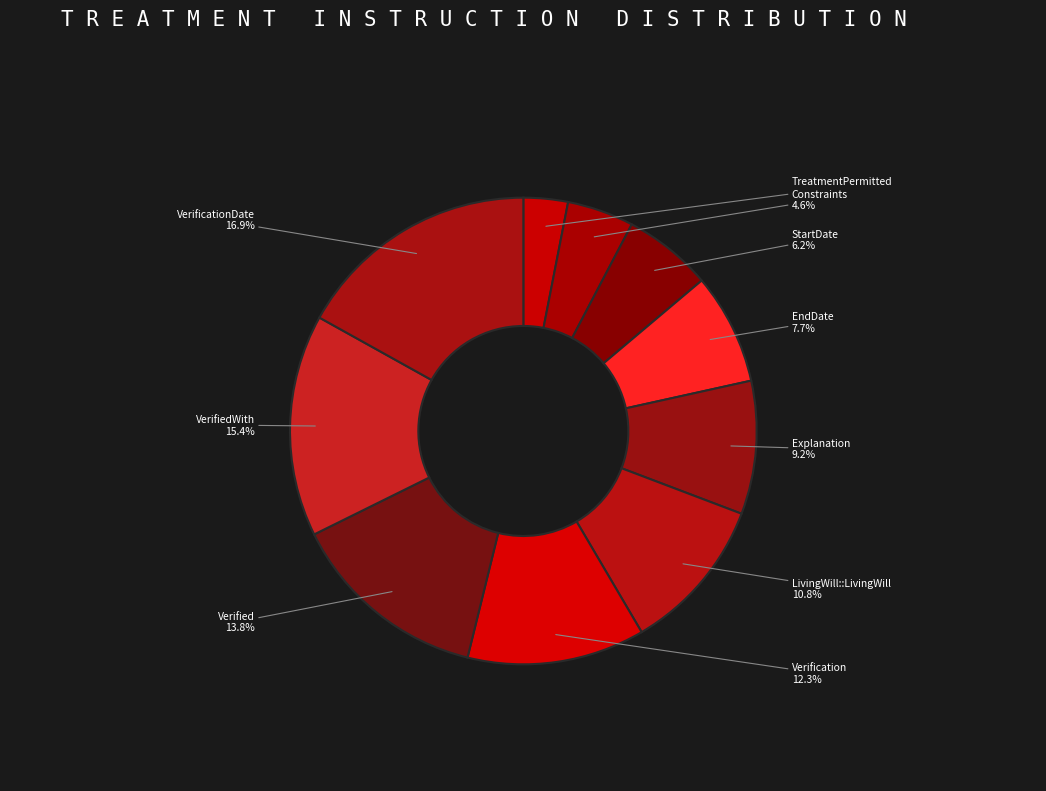

To the nearest percent, what percentage of the pie is VerificationDate?

17%